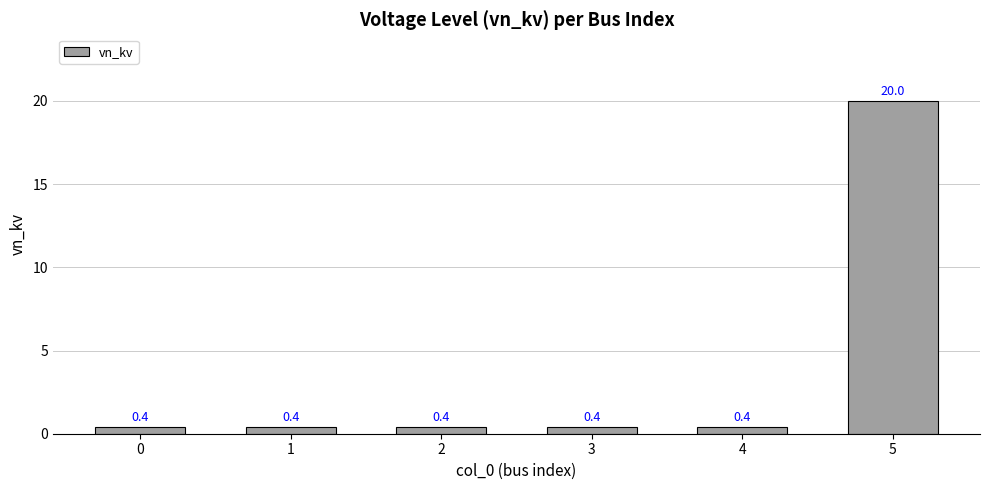

What is the greatest value displayed?

20.0